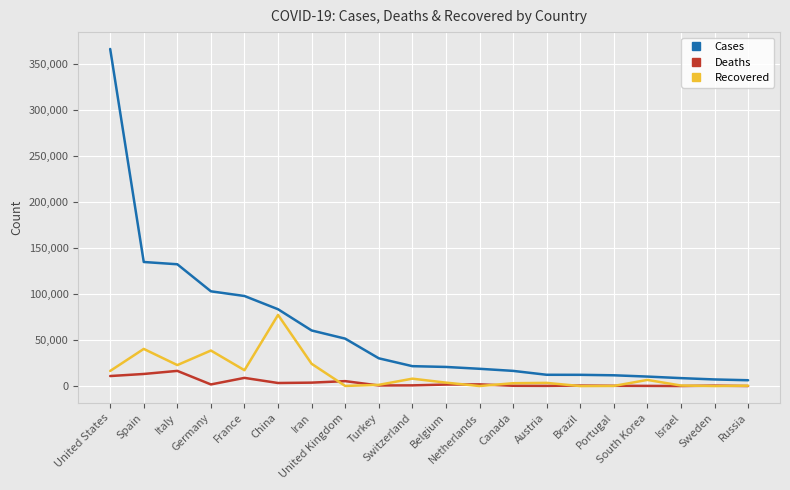

How many series are shown in this chart?

3